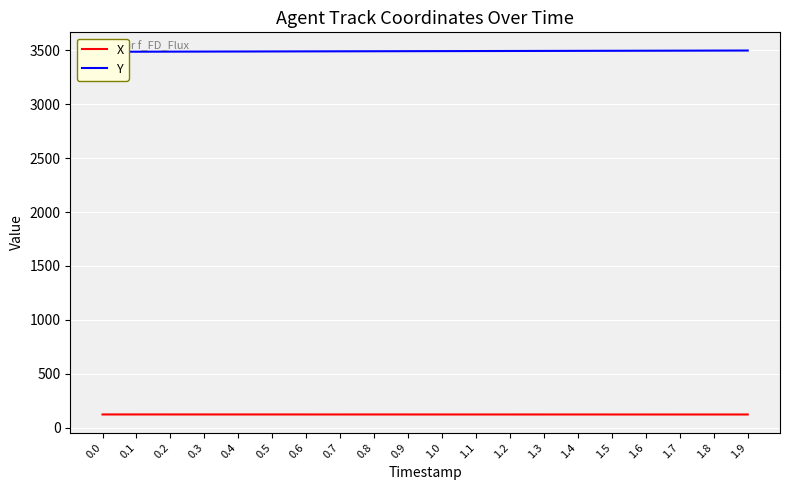

The value of X at 0.9 is 125.0. True or false?

True